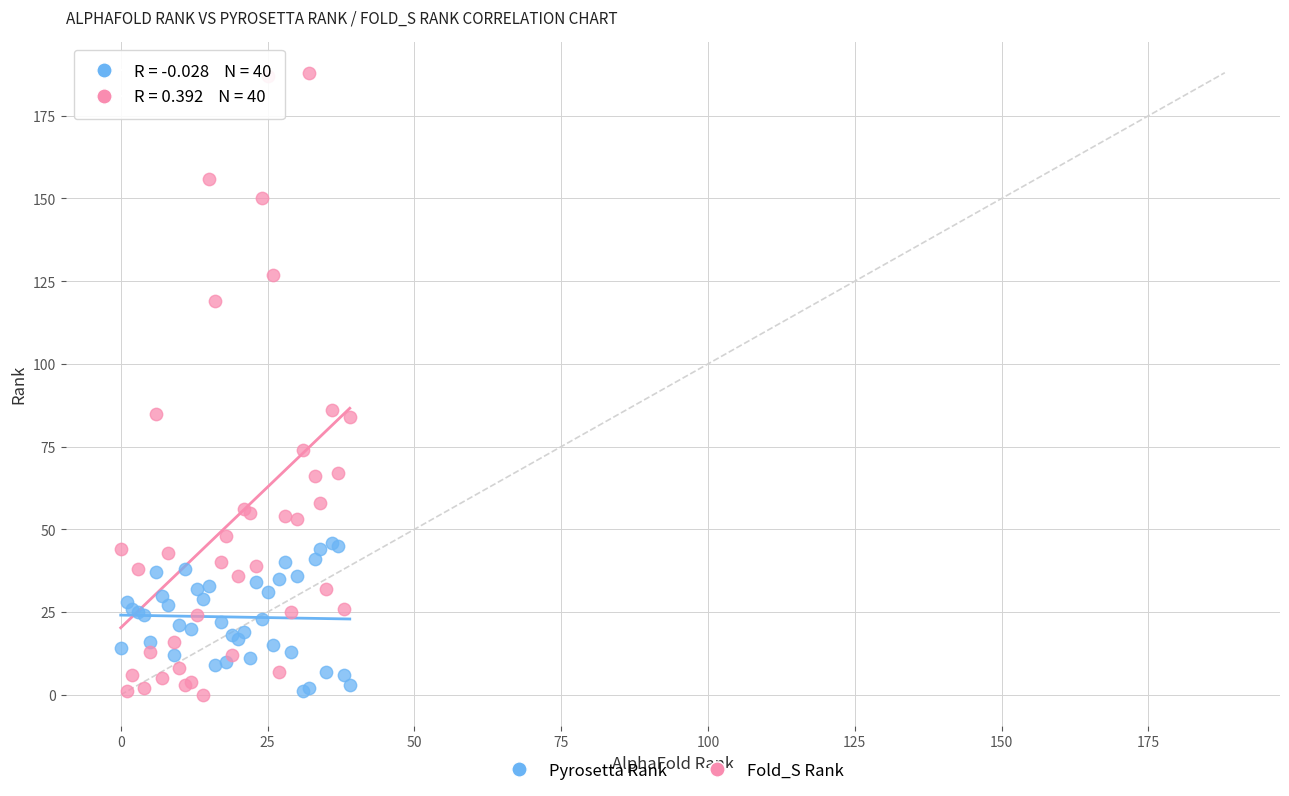

Which series has the largest Y range (max minus min)?

Fold_S Rank